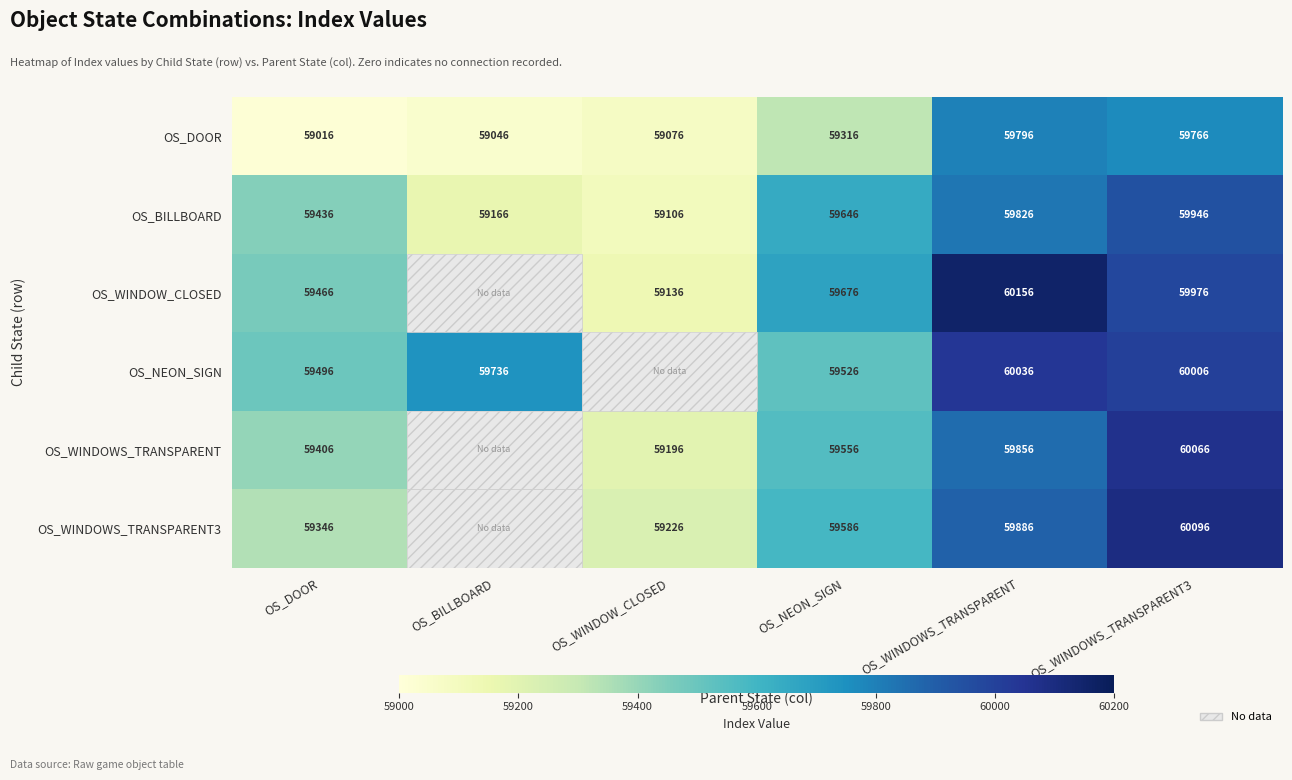

Is it true that OS_WINDOWS_TRANSPARENT equals 59406 at OS_DOOR?

True